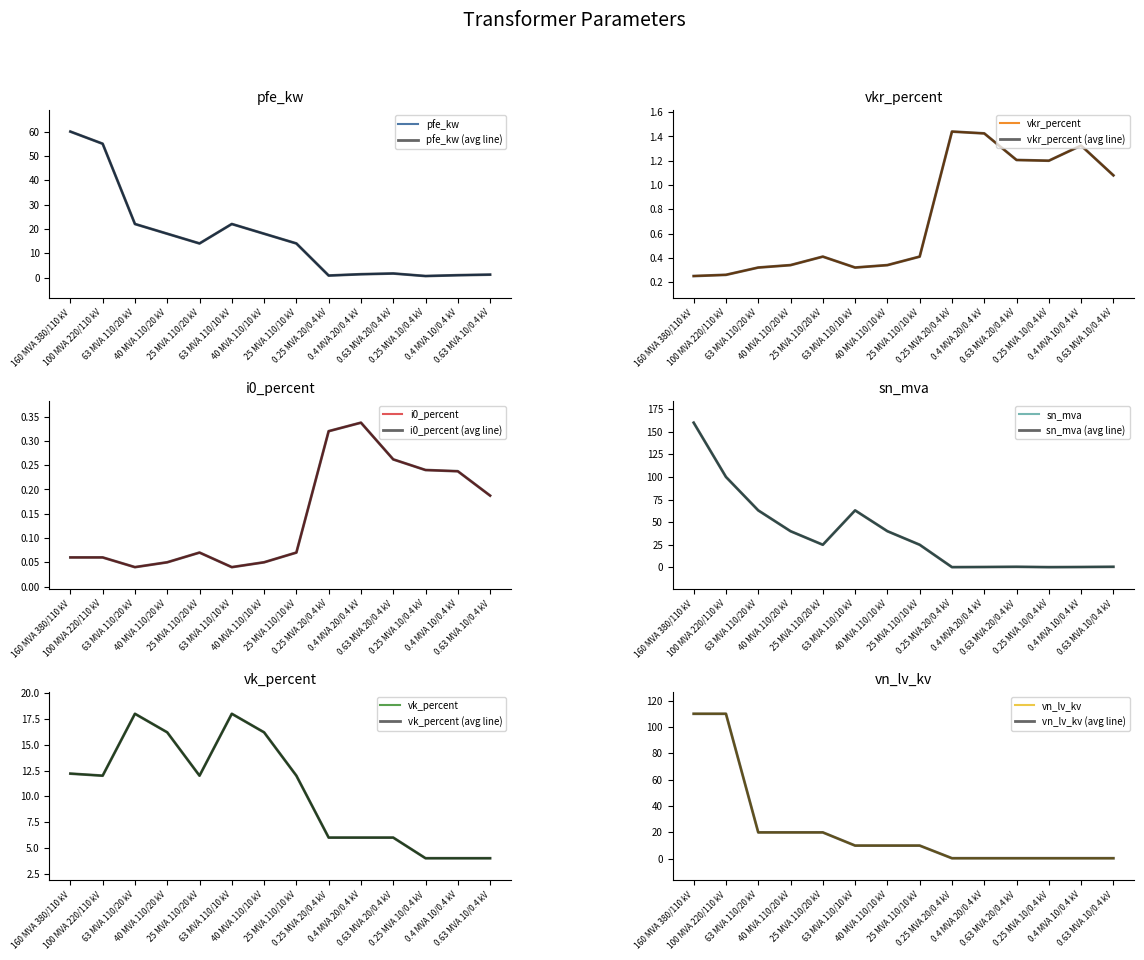

How many series are shown in this chart?

6